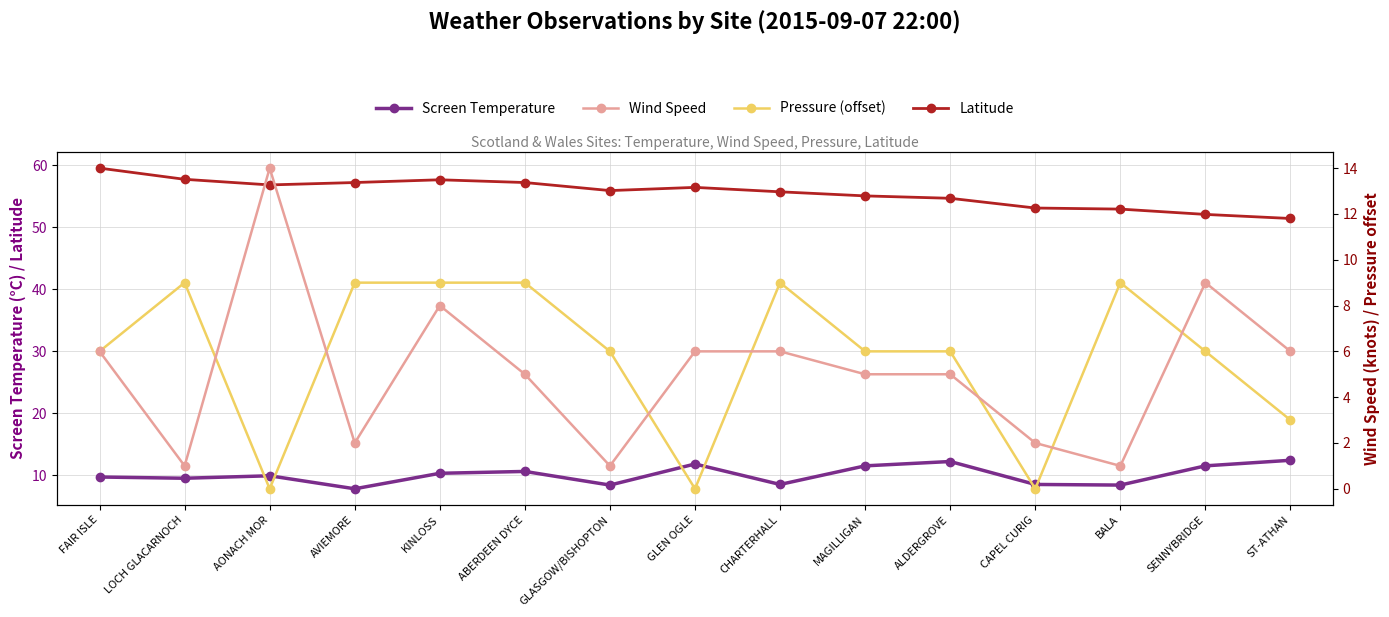

In Latitude, how many points are higher than both neighbors (excluding endpoints)?

2